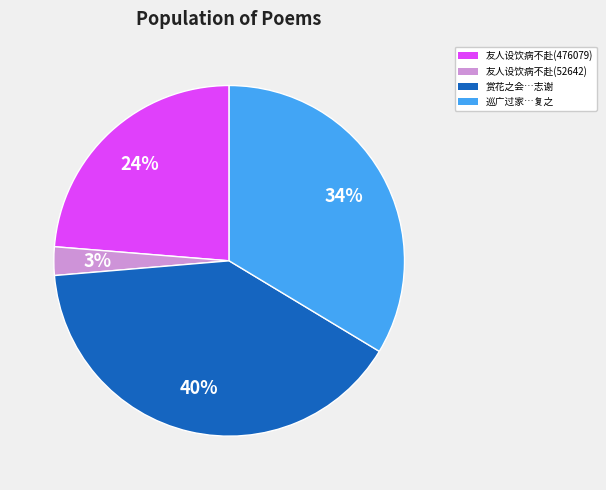

Between 友人设饮病不赴(52642) and 友人设饮病不赴(476079), which is larger?

友人设饮病不赴(476079)